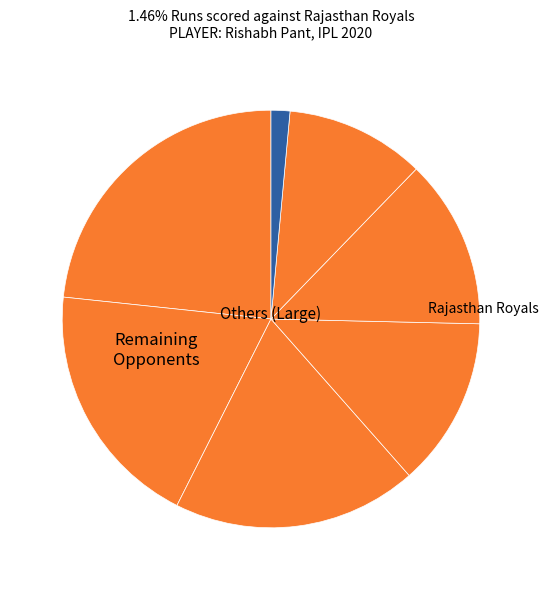

Count the number of slices in the pie.

7